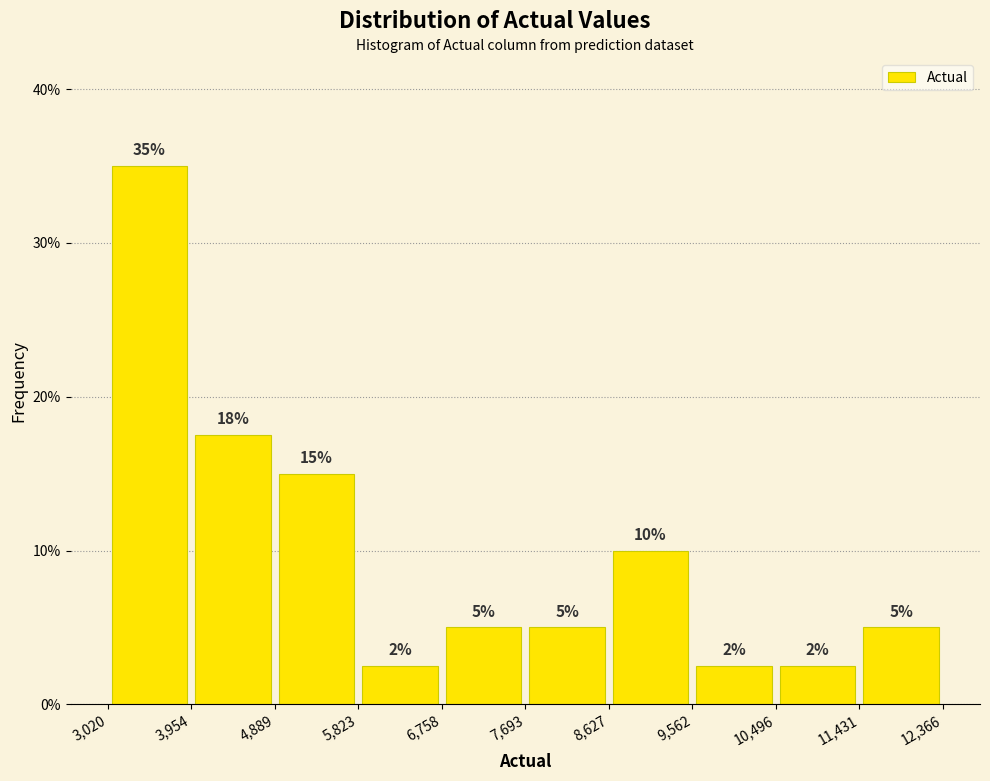

Over which range of the x-axis is the bar tallest?

3,020 to 3,954